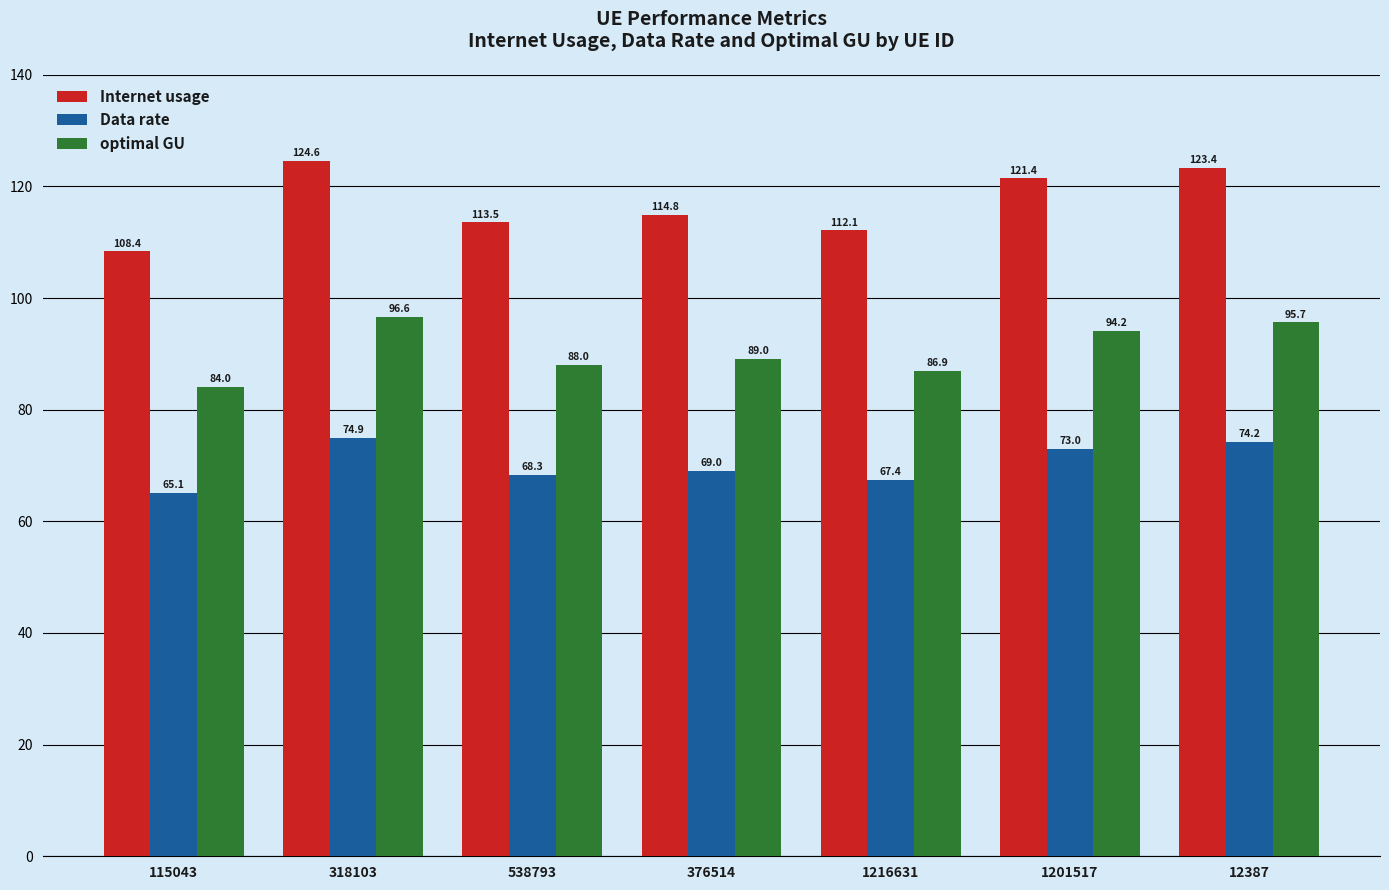

List the labels in order of Internet usage value, largest first.

318103, 12387, 1201517, 376514, 538793, 1216631, 115043